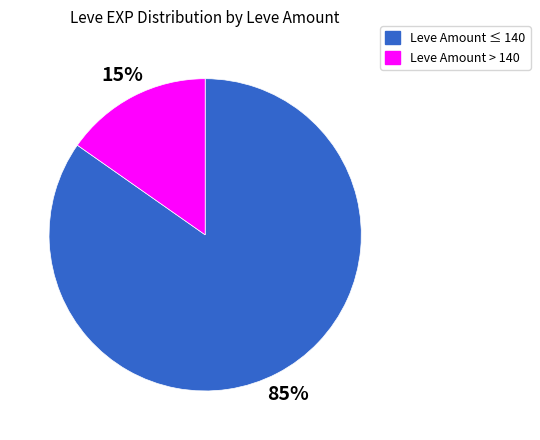

To the nearest percent, what is the average slice percentage?

50%